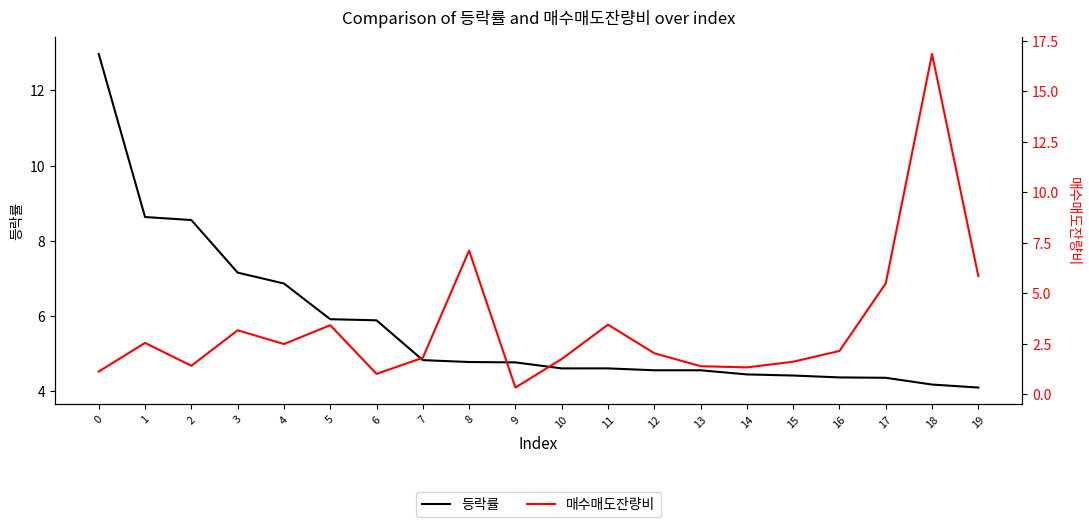

Between 18 and 17, which is larger?

17